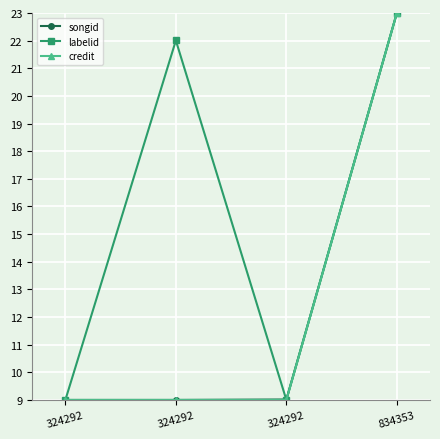

Is this an area chart (filled region under the line)?

No